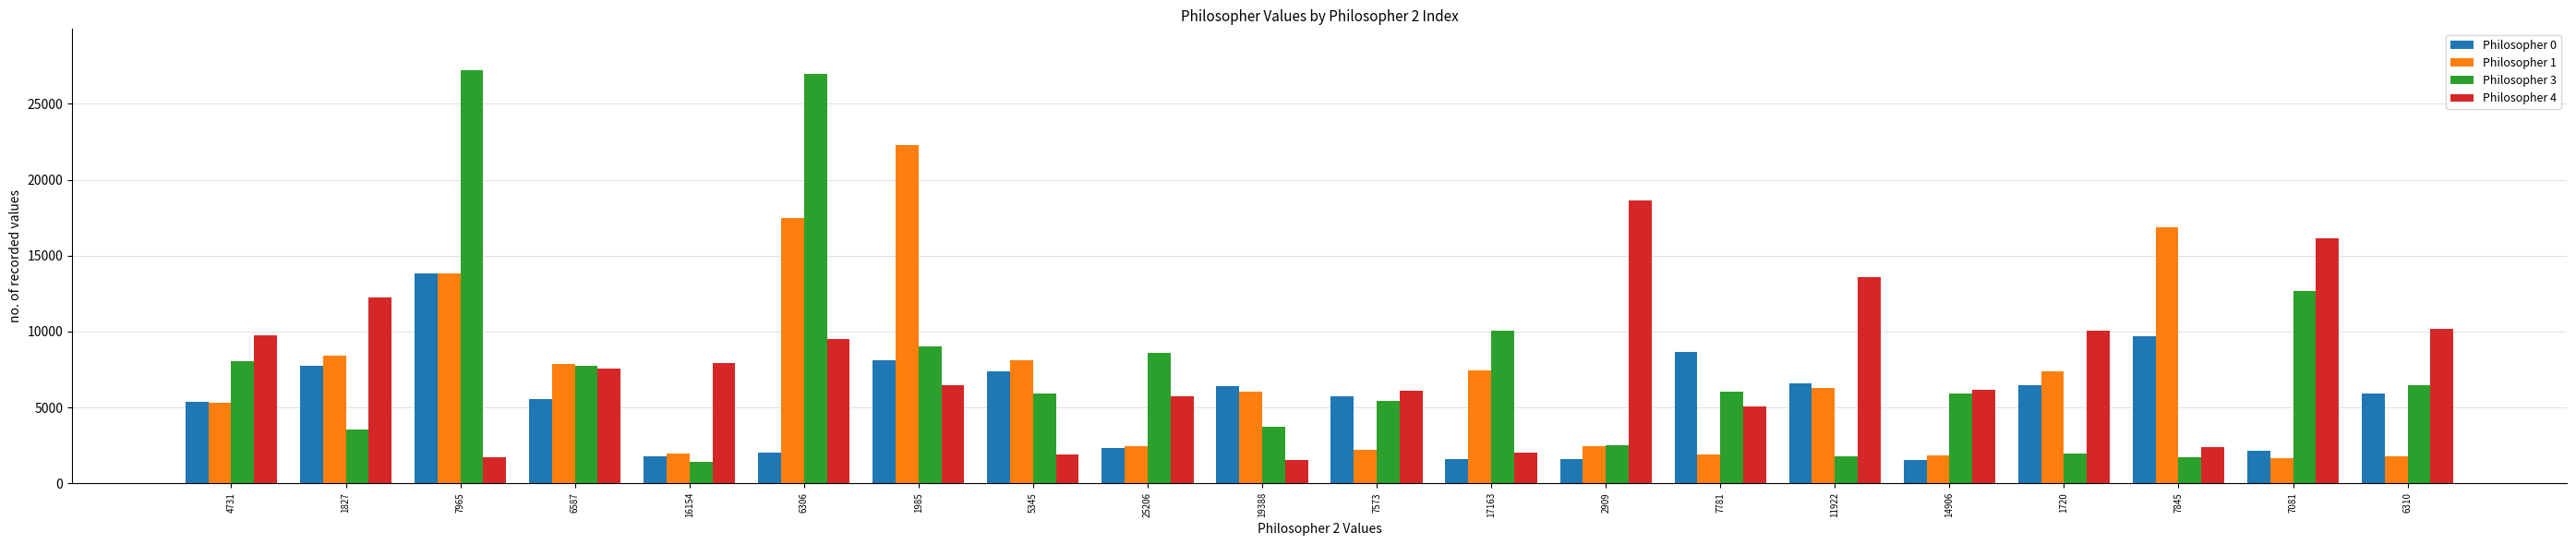

What is the difference between the Philosopher 4 values at 16154 and 25206?

2159